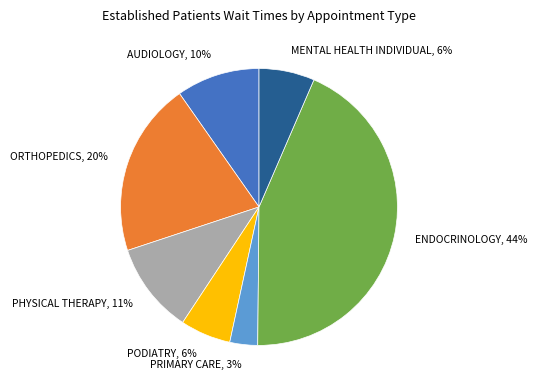

The PODIATRY slice represents 15% of the pie. True or false?

False